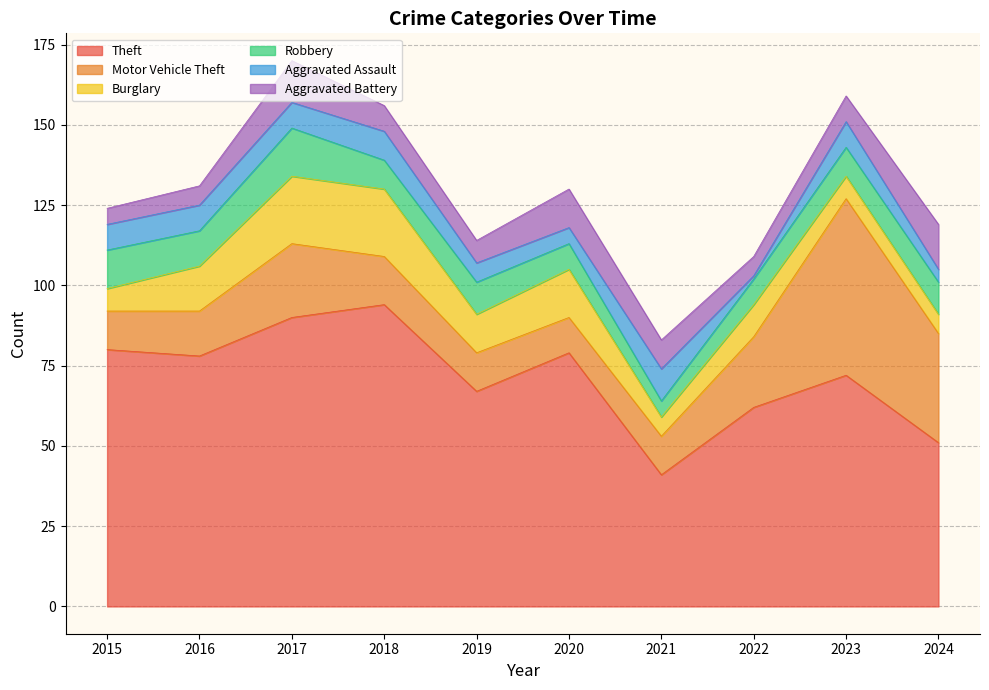

Where is the first local maximum for Theft?

2018